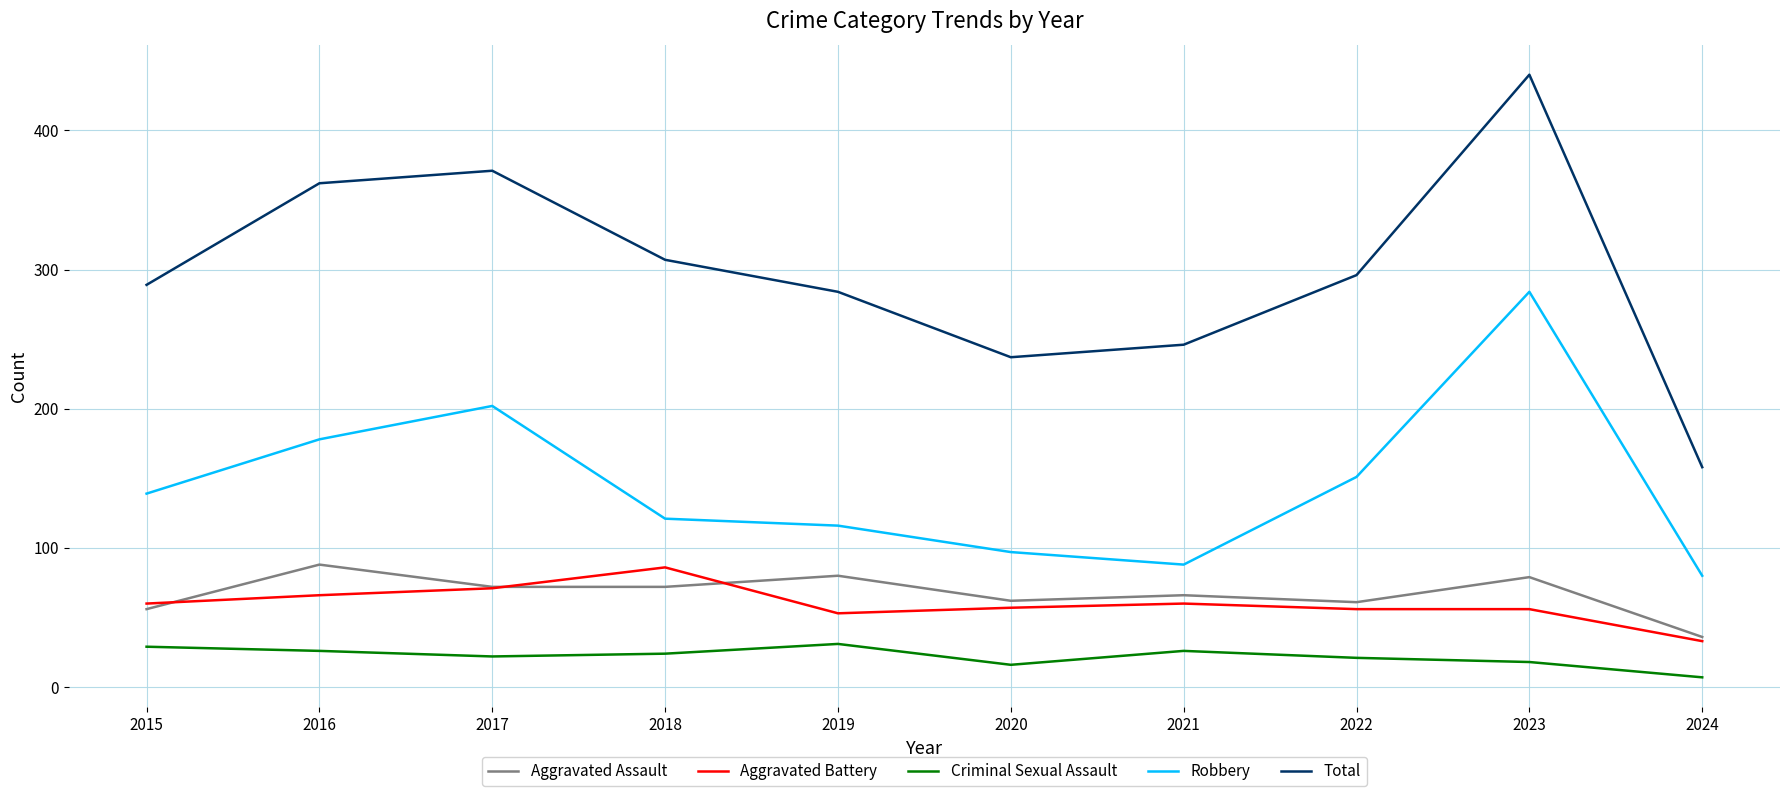

Does the chart display data point markers on the line(s)?

No